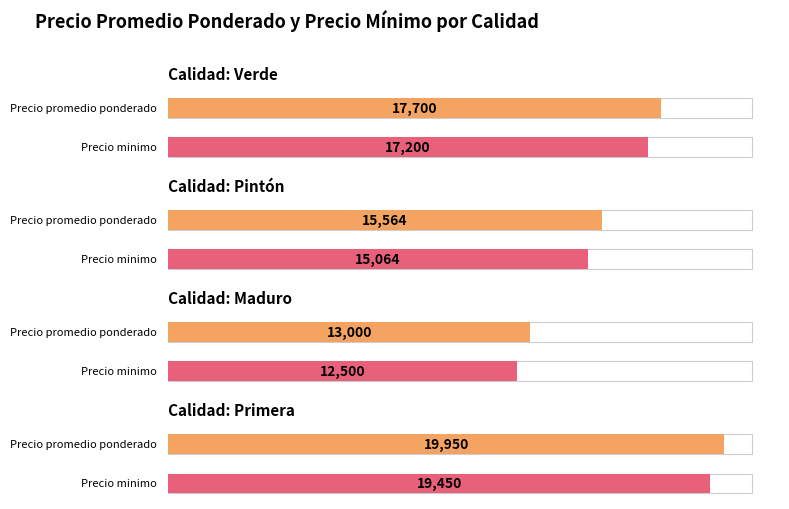

Is it true that Precio promedio ponderado equals 6232 at Primera?

False